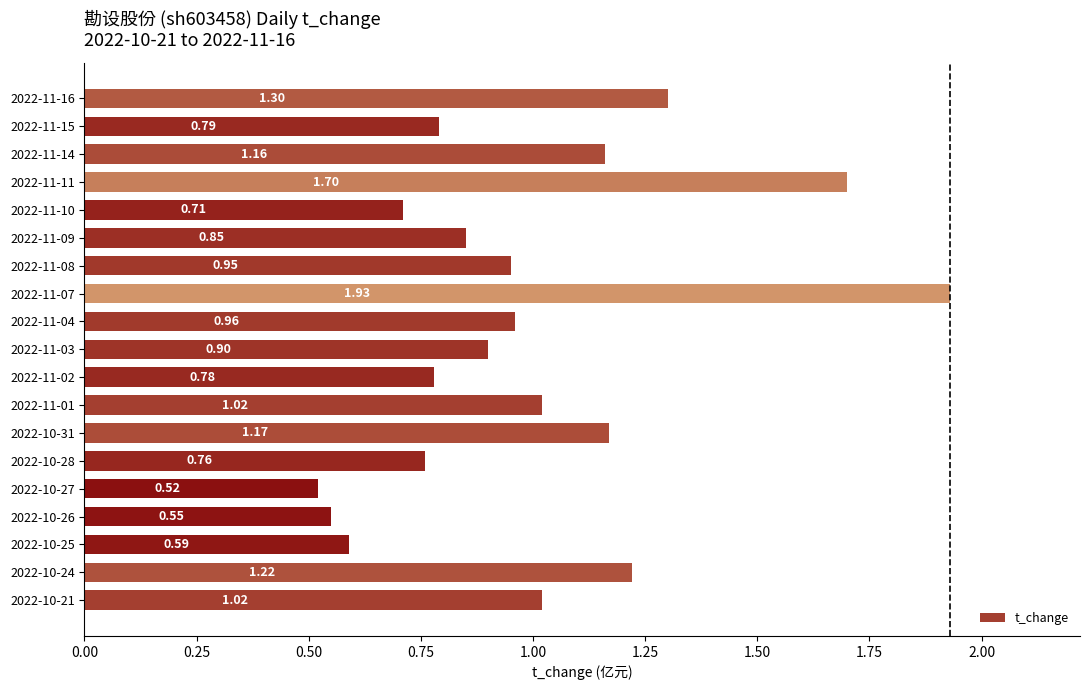

What is the sum of the values at 2022-11-10 and 2022-10-26?

1.3